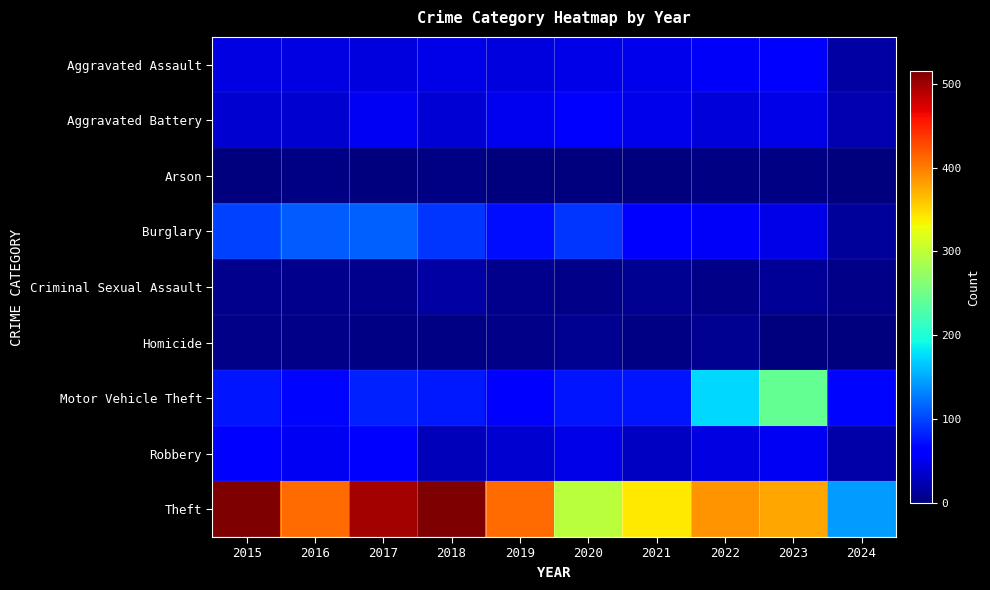

Which has a higher value, 2017 or 2024?

2017